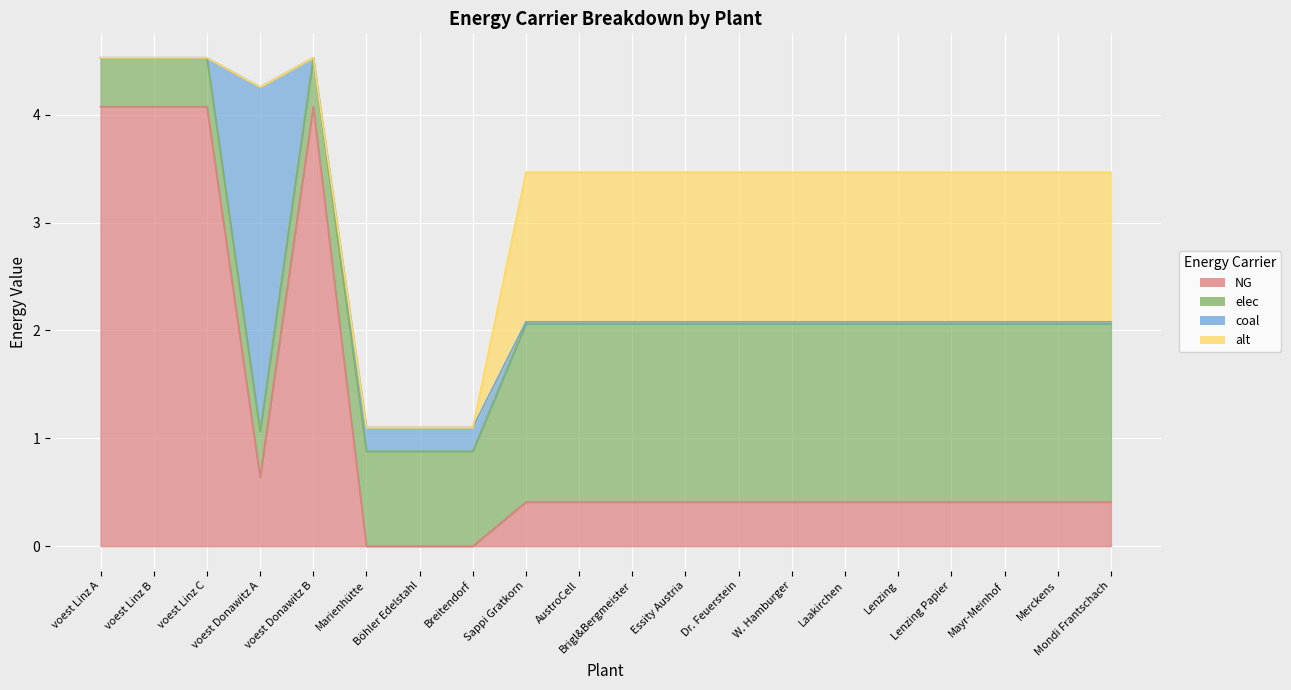

Between voest Donawitz A and Mondi Frantschach, which series saw the biggest shift?

coal